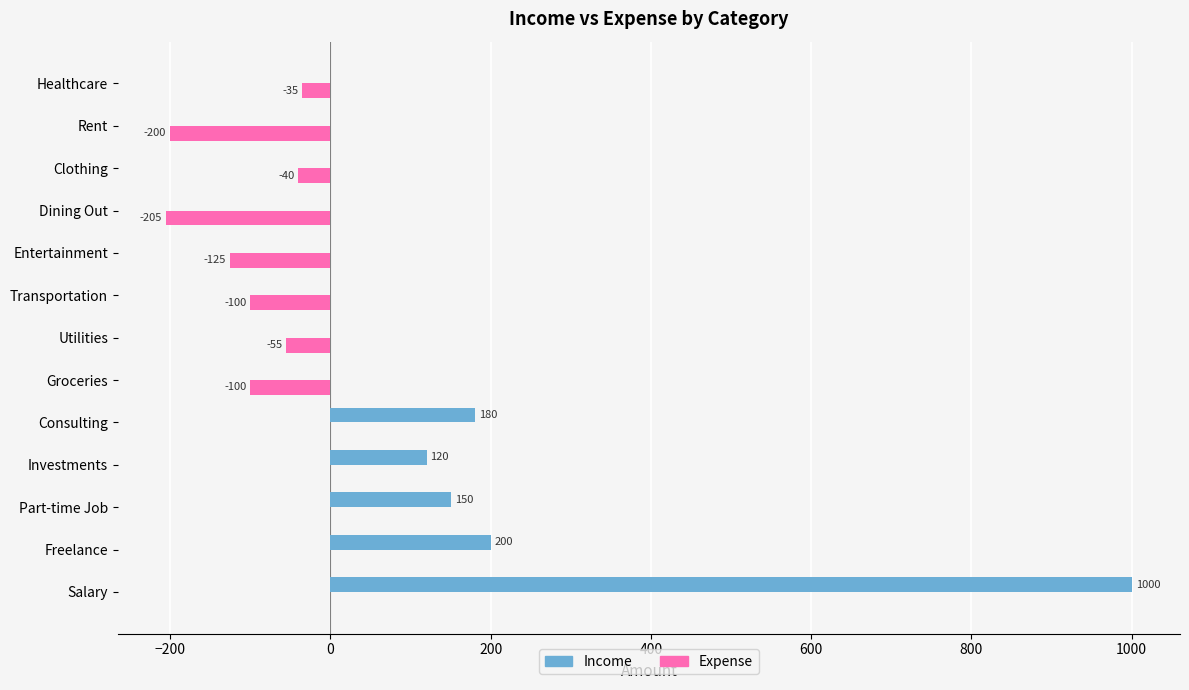

At which category does the chart reach its peak across all series?

Salary